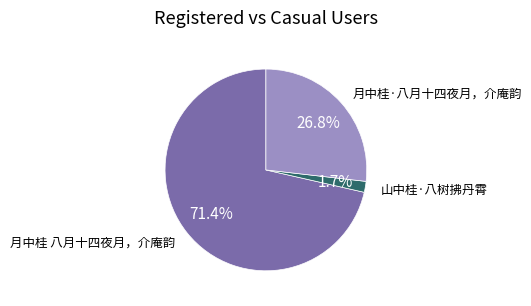

Count the number of slices in the pie.

3